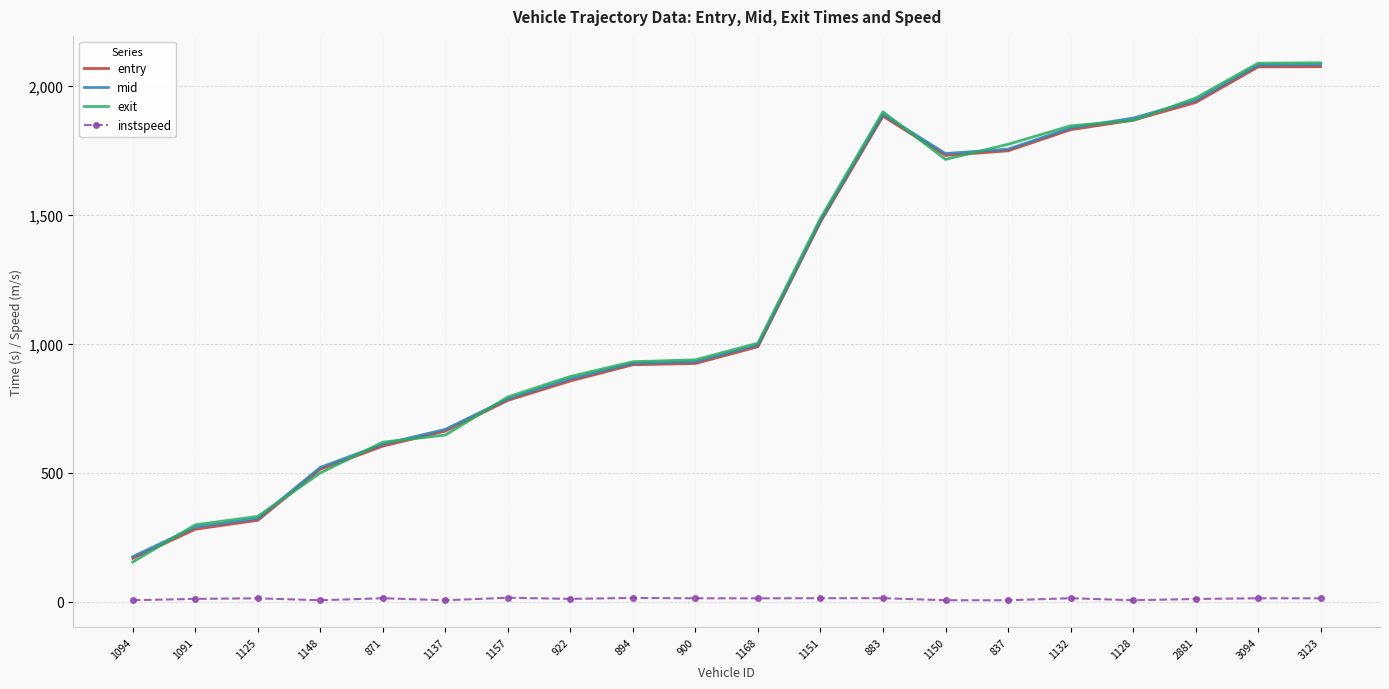

At how many categories does at least one series exceed 1302?

9